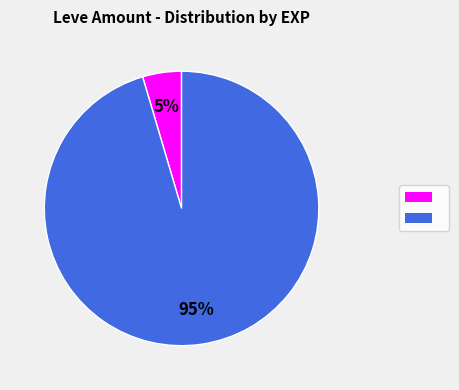

To the nearest percent, what is the average slice percentage?

50%